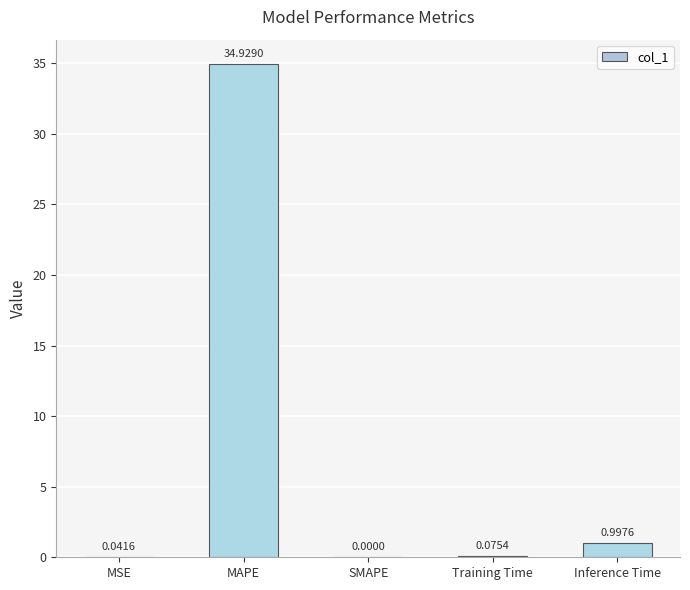

What is the maximum value shown in the chart?

34.9